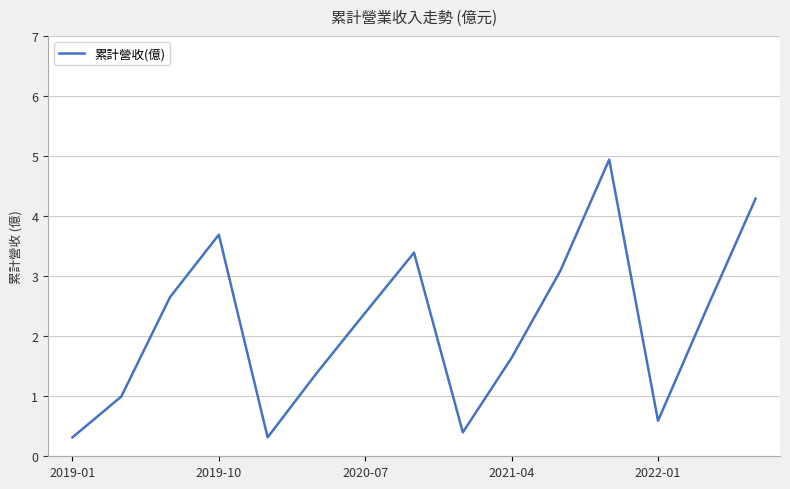

What is the difference between the maximum and minimum values?

4.6